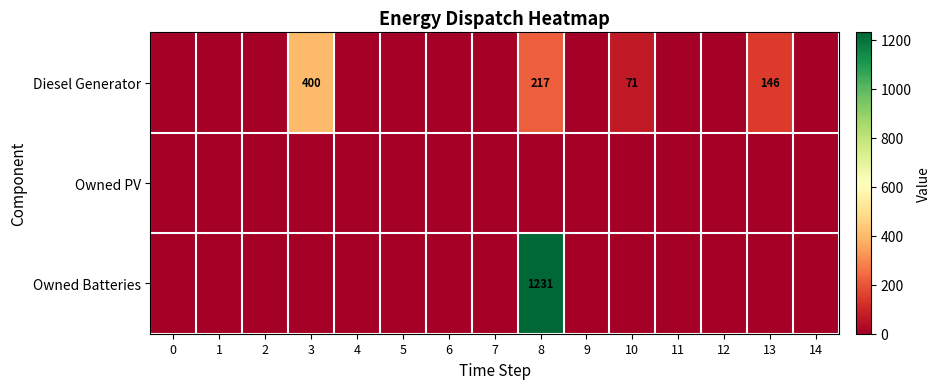

Which category has the highest value in the Diesel Generator series?

3